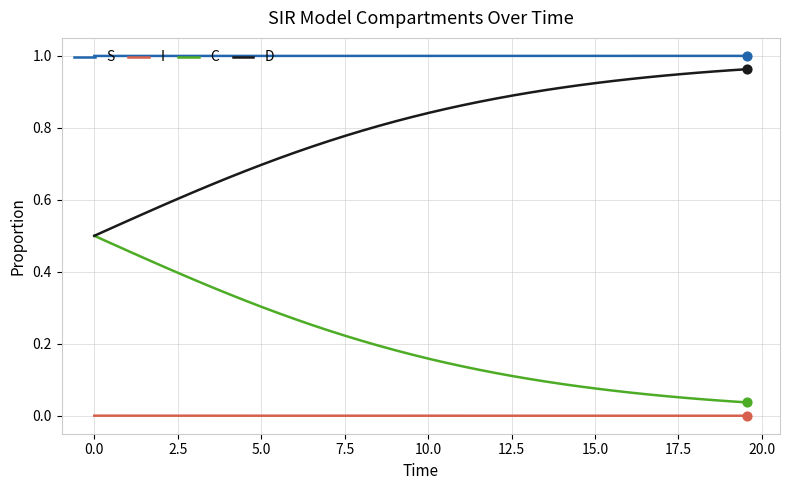

Which series has the largest total across all categories?

S